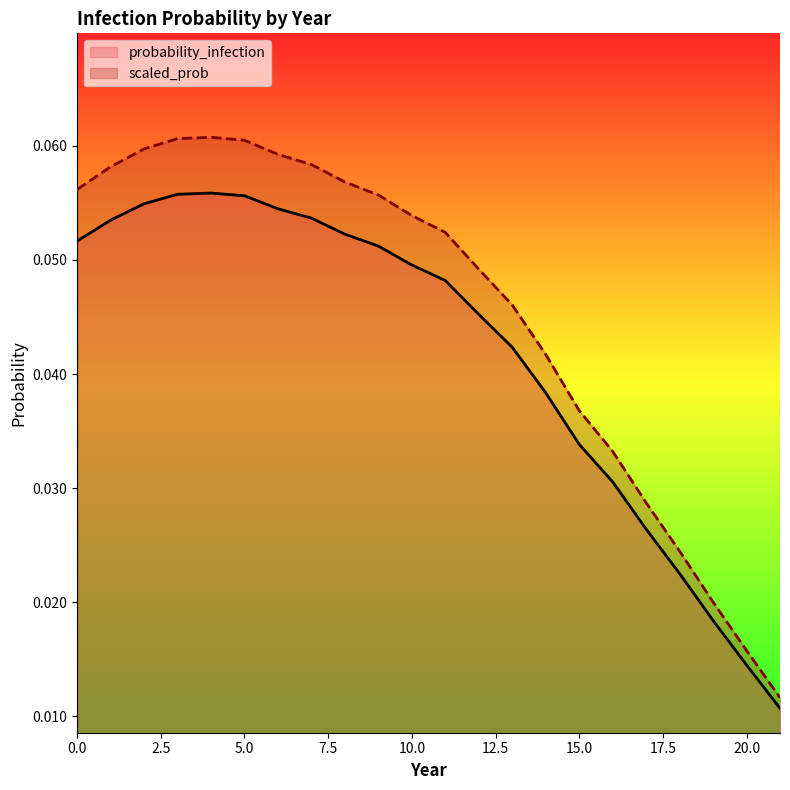

List the series in order of their overall mean, highest first.

scaled_prob, probability_infection